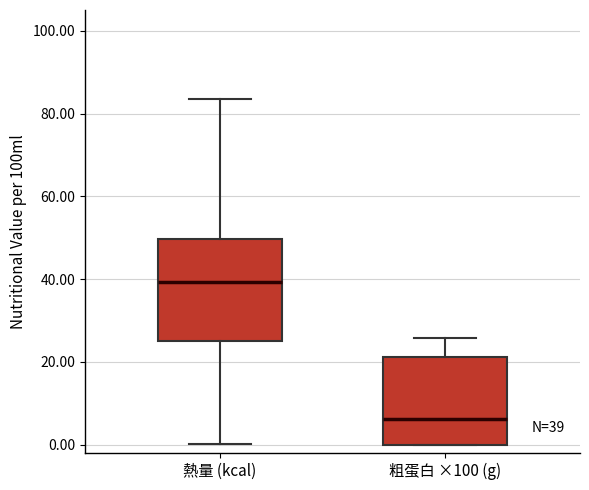

Which box is the tallest, from its lower edge to its upper edge?

熱量 (kcal)